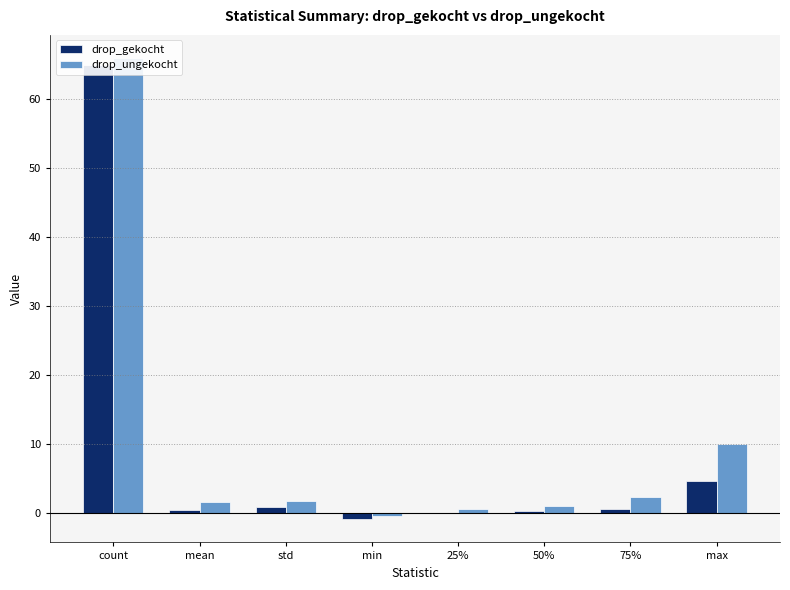

What is the difference between the maximum and minimum values in the drop_gekocht series?

65.9